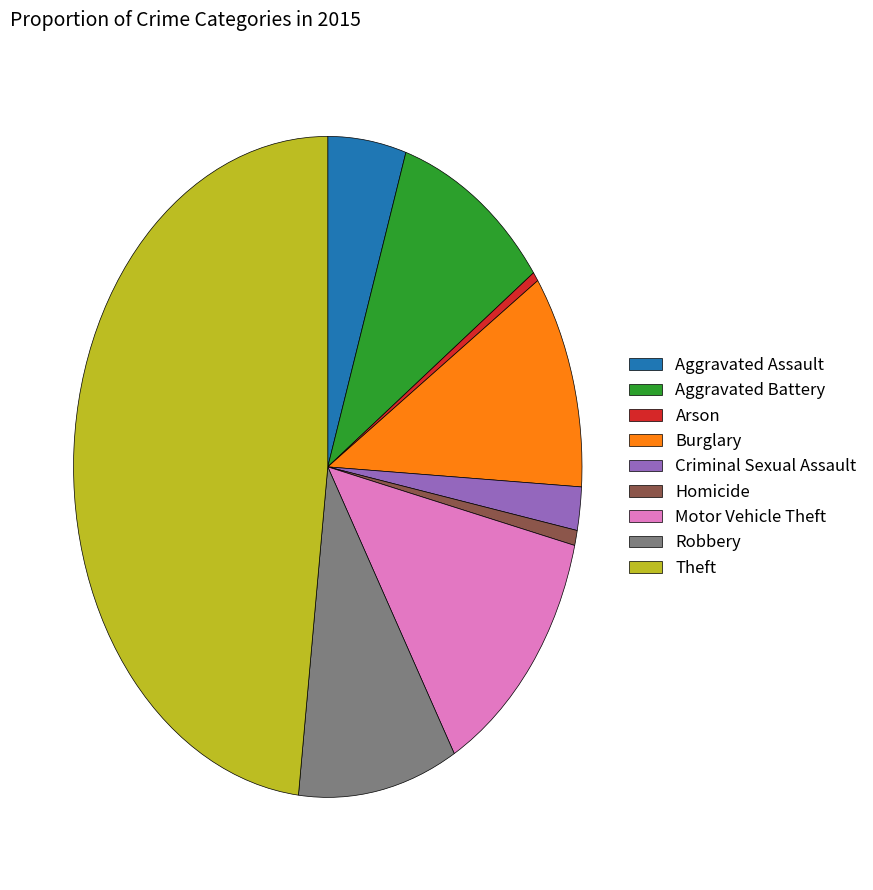

Do Arson and Motor Vehicle Theft together represent more than half of the pie?

No